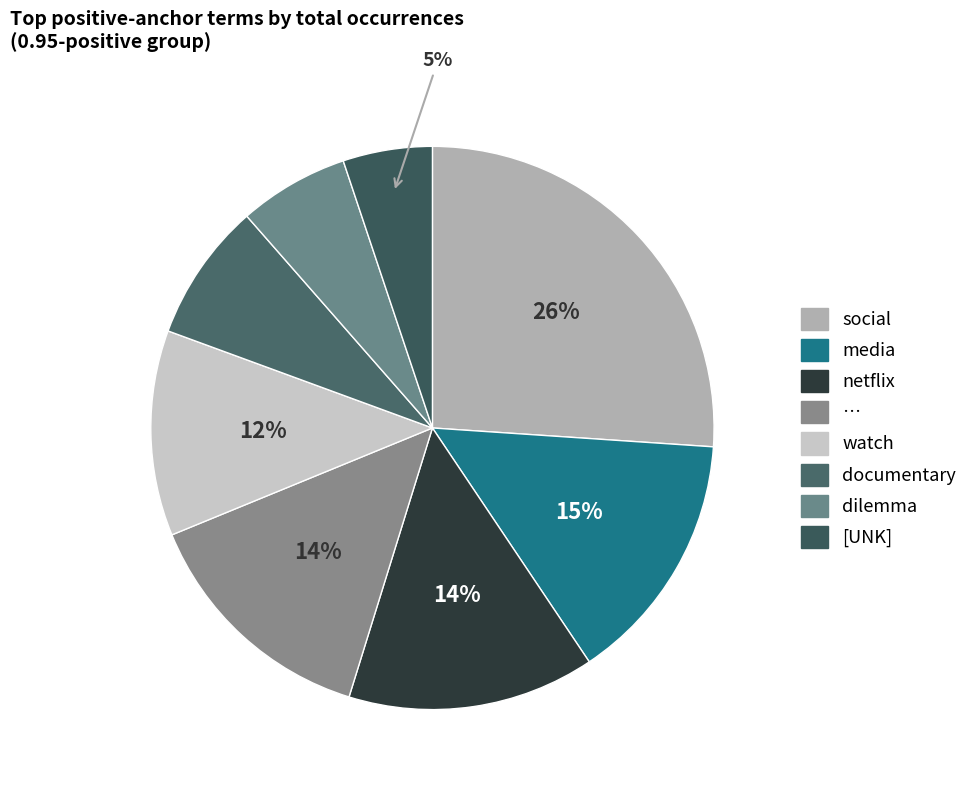

To the nearest percent, what percentage of the pie is …?

14%